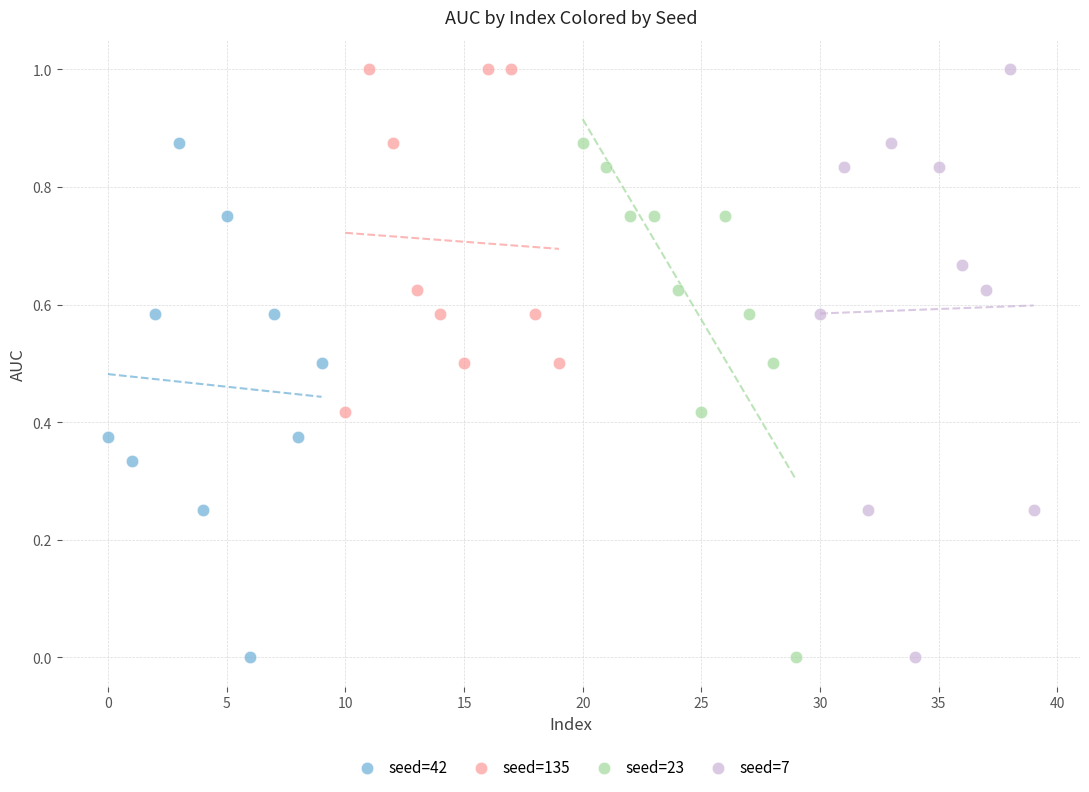

Which series has the largest Y range (max minus min)?

seed=7